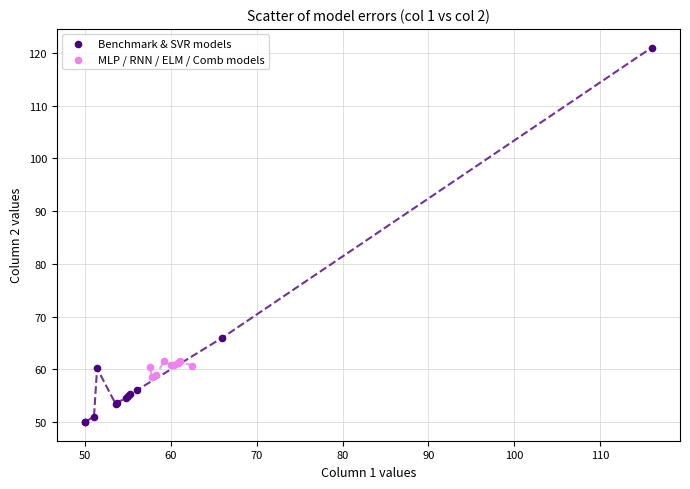

Which series has the widest spread of Y values?

Benchmark & SVR models